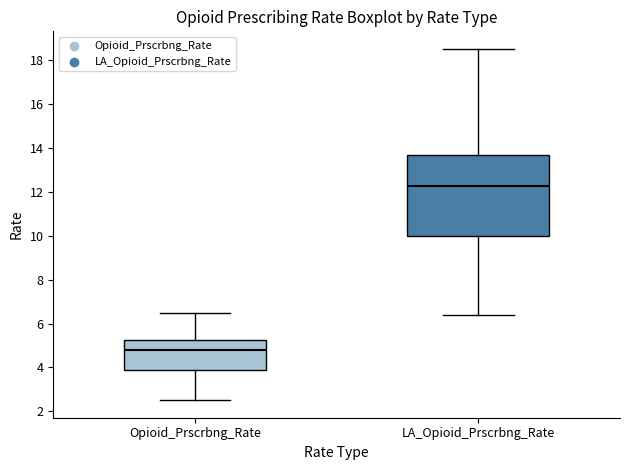

Which box is the tallest, from its lower edge to its upper edge?

LA_Opioid_Prscrbng_Rate